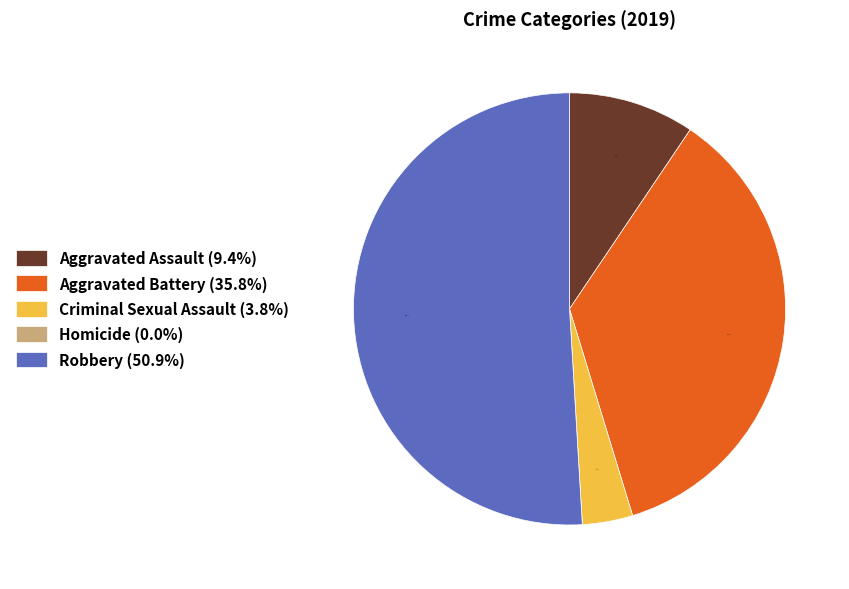

Is it true that Aggravated Battery is 36% of the pie?

True